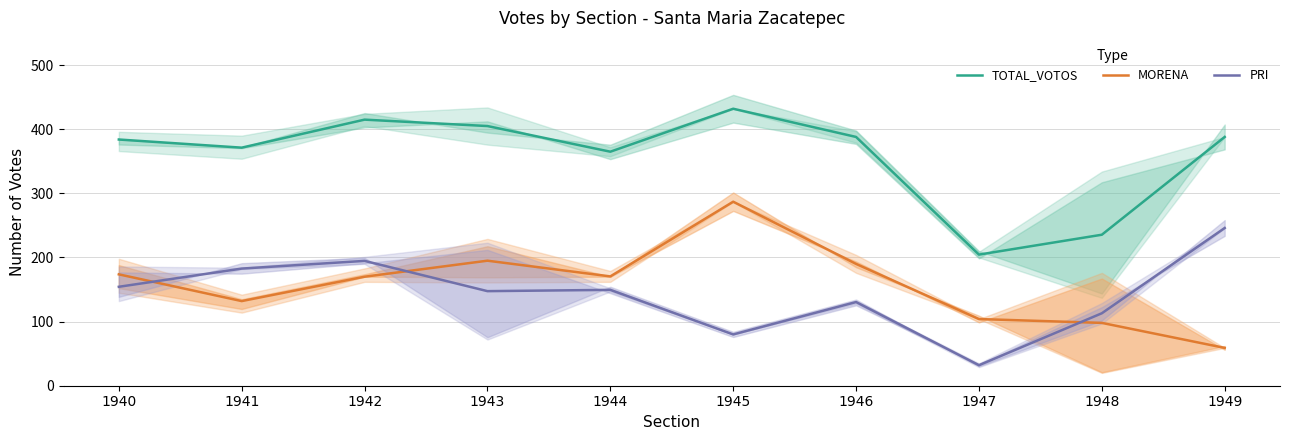

True or false: TOTAL_VOTOS and MORENA intersect in this chart.

False